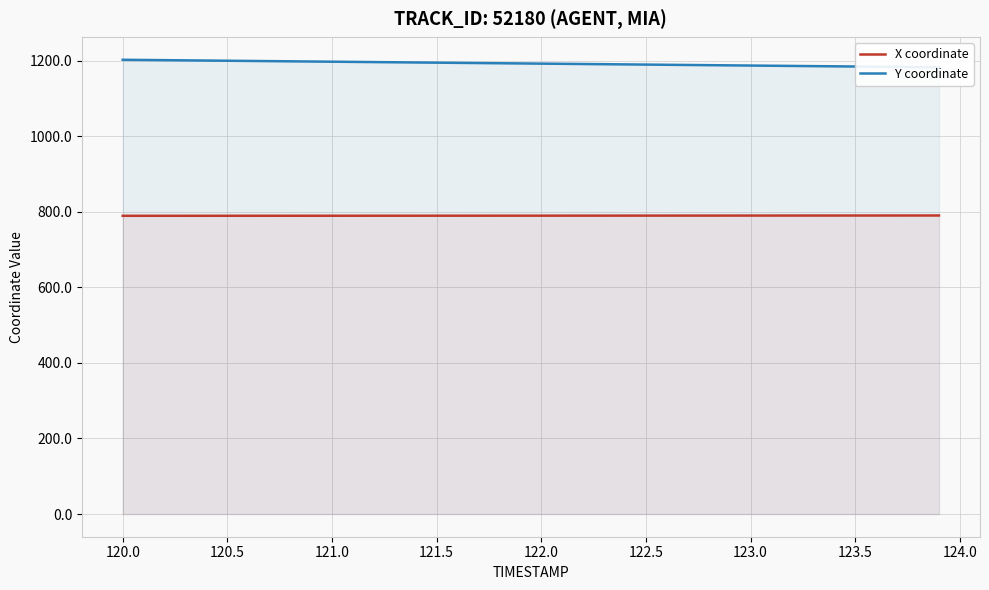

What are all the series names shown in the legend?

X coordinate, Y coordinate